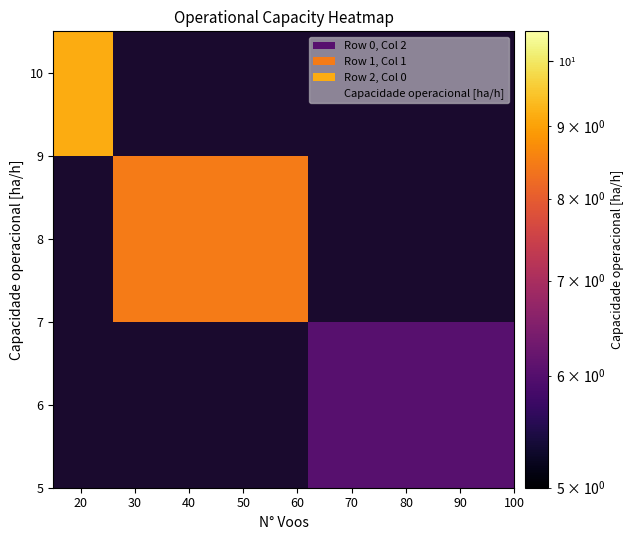

How many points are shown in the scatter plot?

3